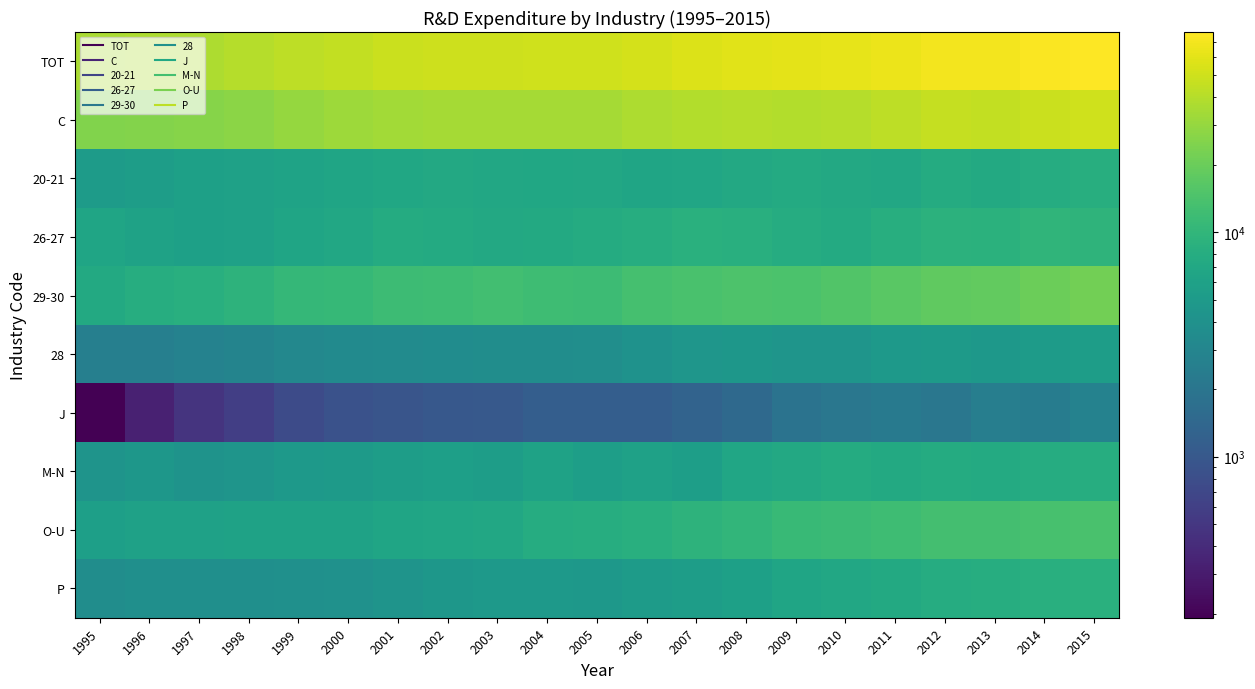

What is the total value across all series at 2007?

150342.0